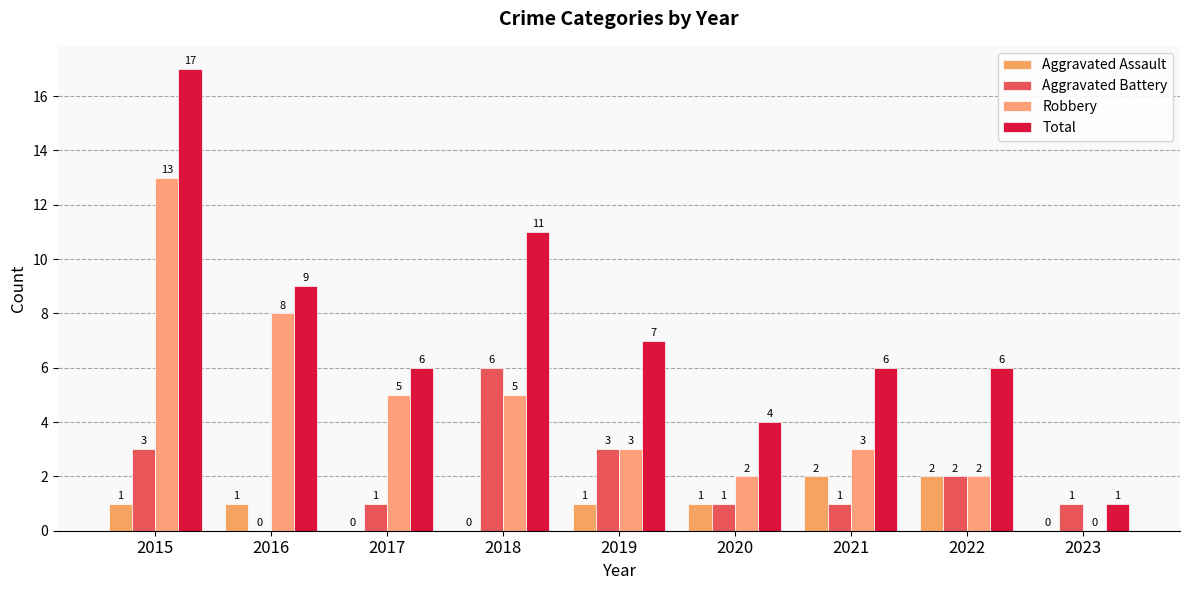

Where is Robbery nearest to the value 6?

2017